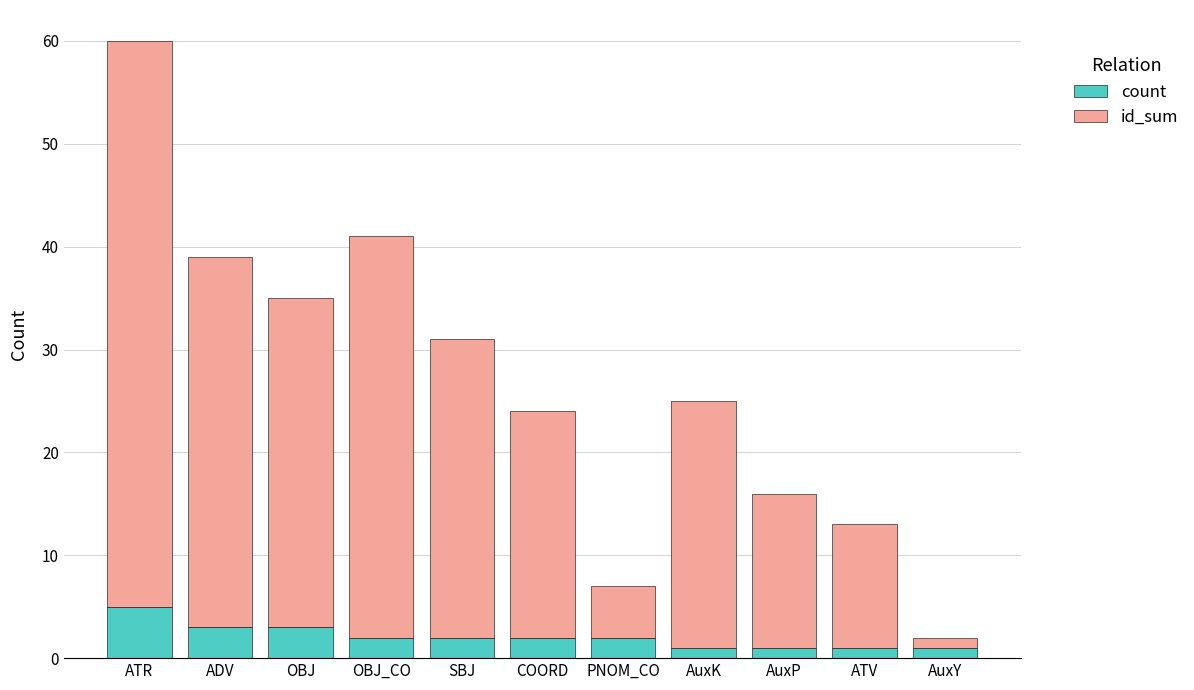

Reading right to left, what are the values for count?

1	1	1	1	2	2	2	2	3	3	5